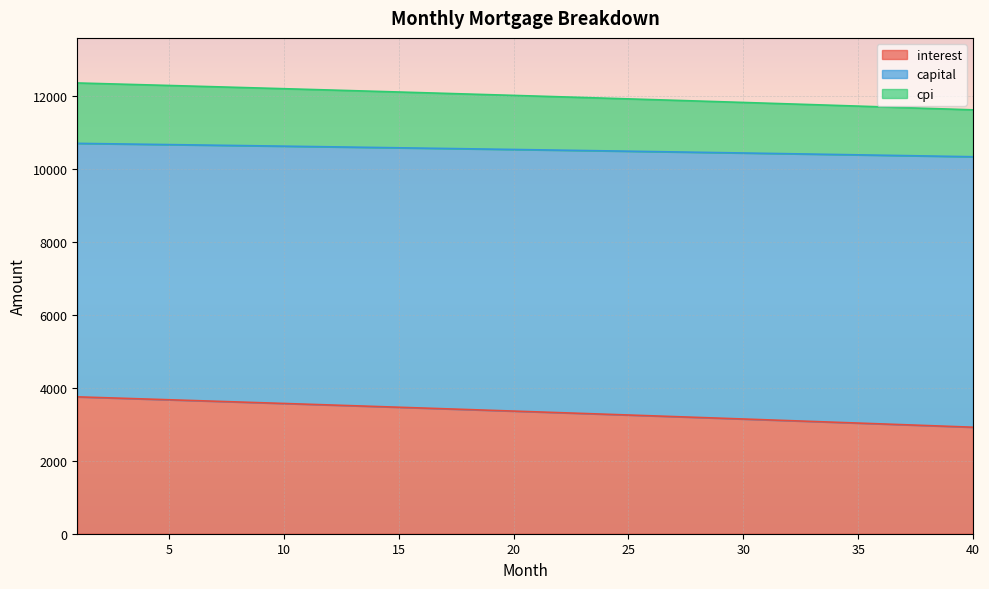

What is the minimum value for interest?

2922.7